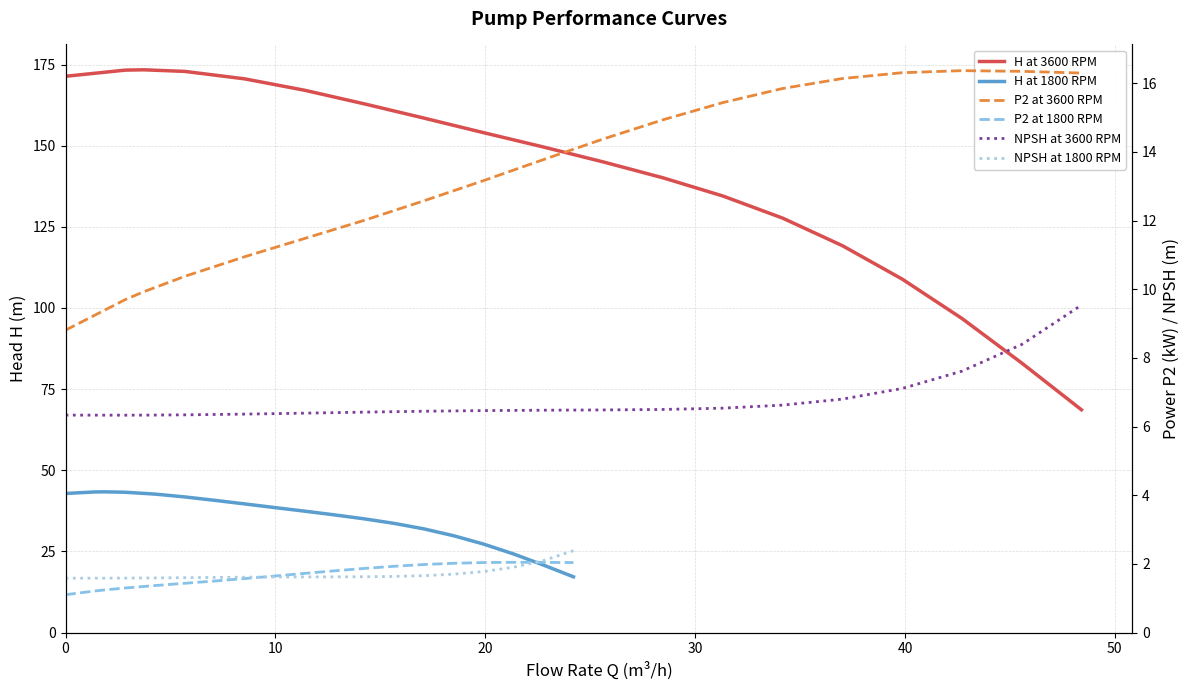

What is the difference between the maximum and minimum values in the P2 at 3600 RPM series?

7.6